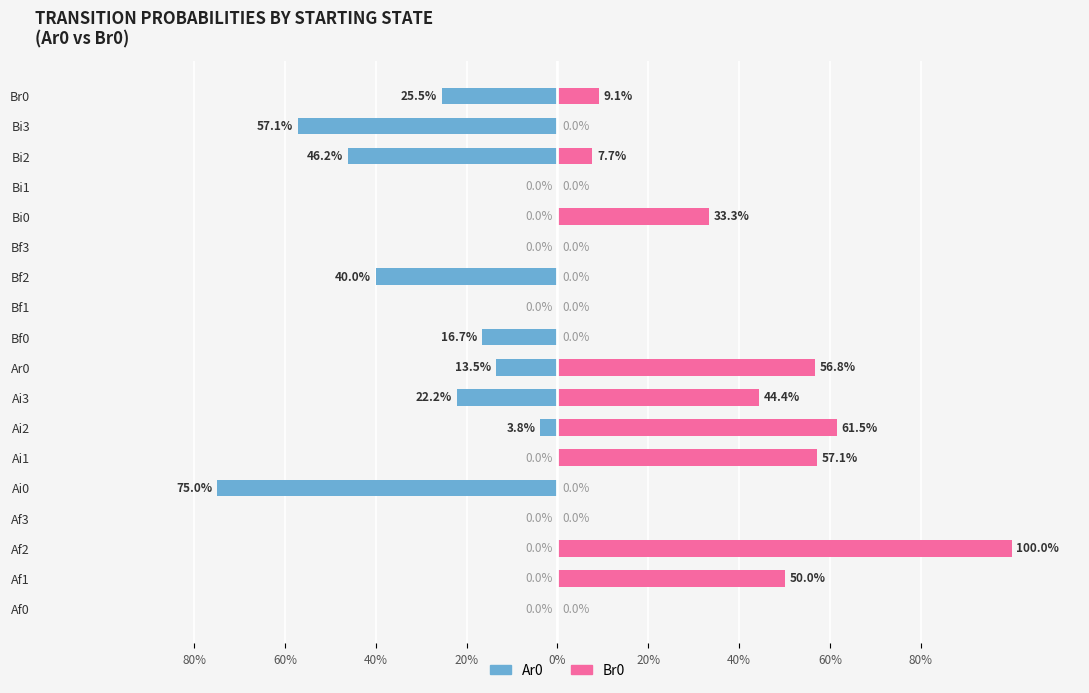

Are the bars grouped side by side (vs. stacked)?

Yes